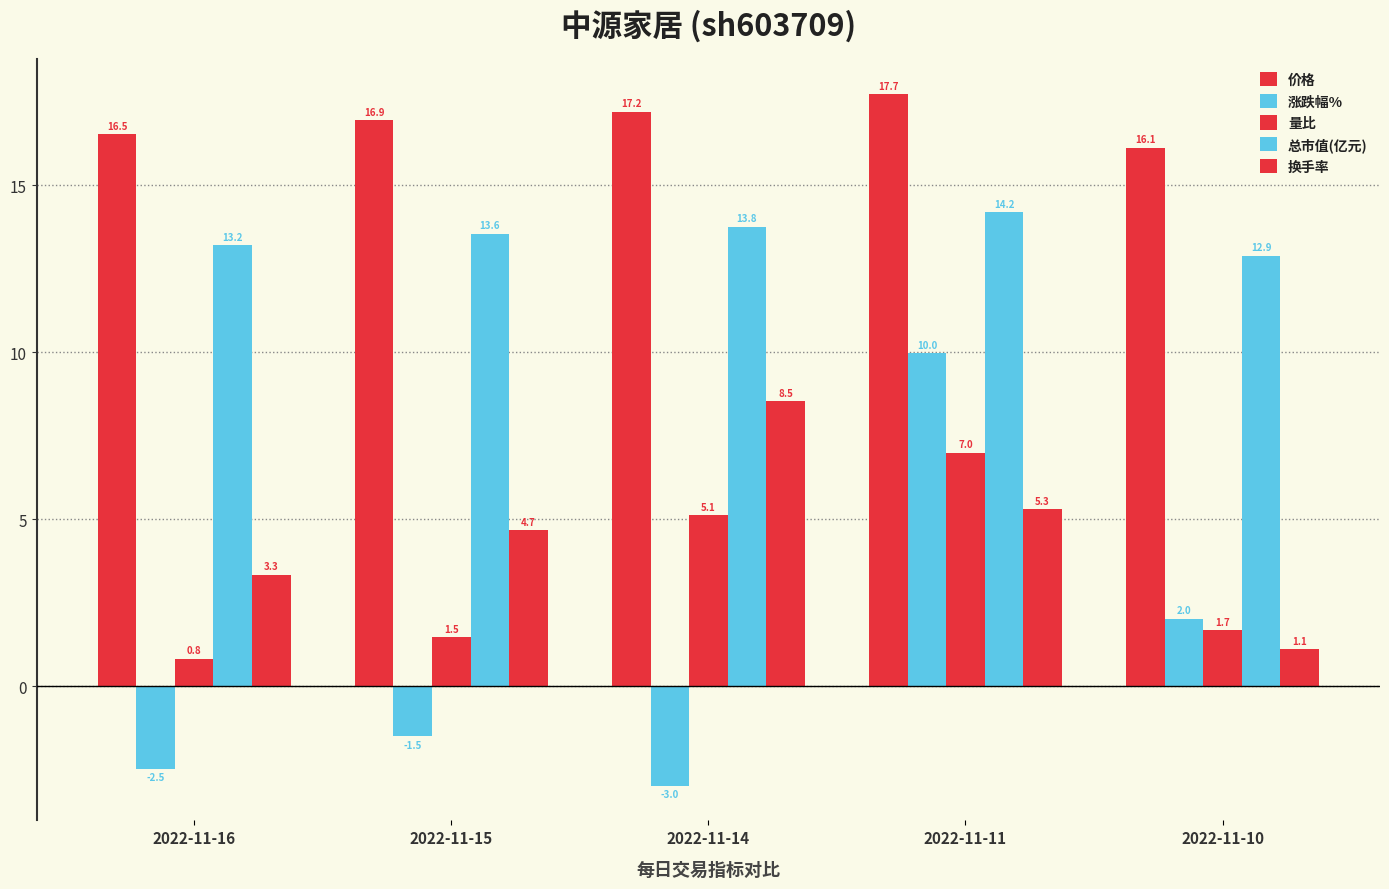

What value does the 总市值(亿元) series have at 2022-11-14?

13.8